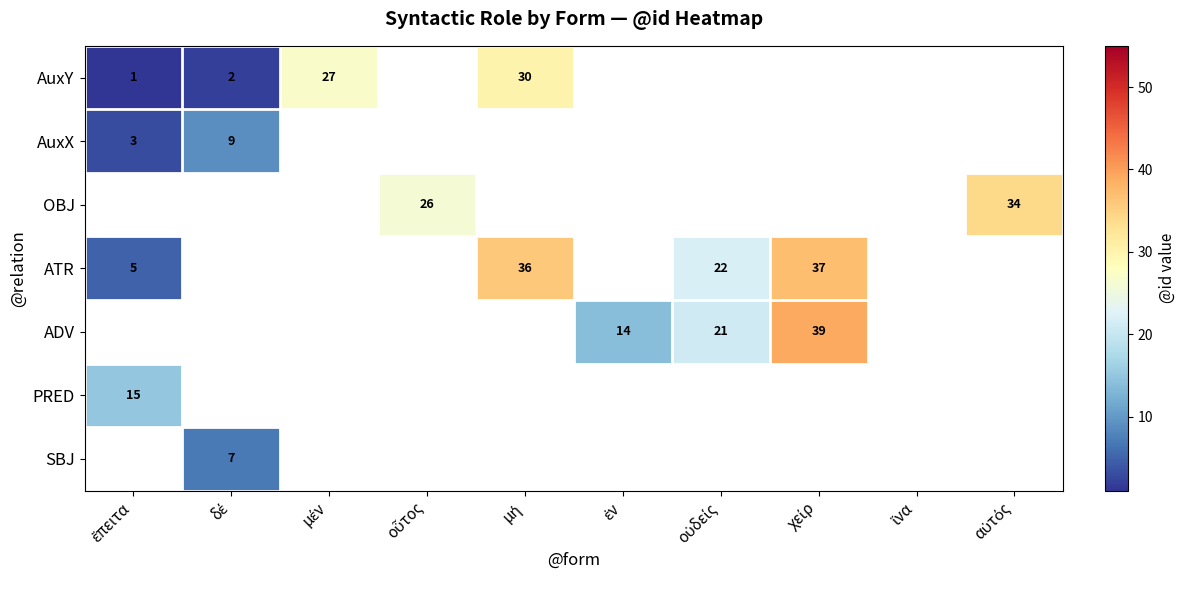

Count the number of categories in the chart.

10